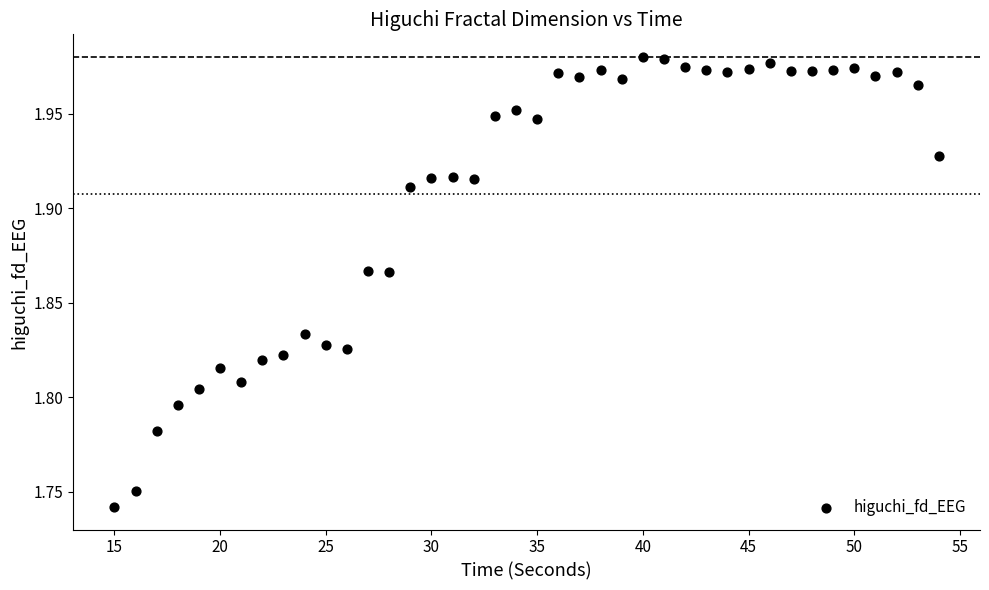

What is the range of X values (max minus min)?

39.0